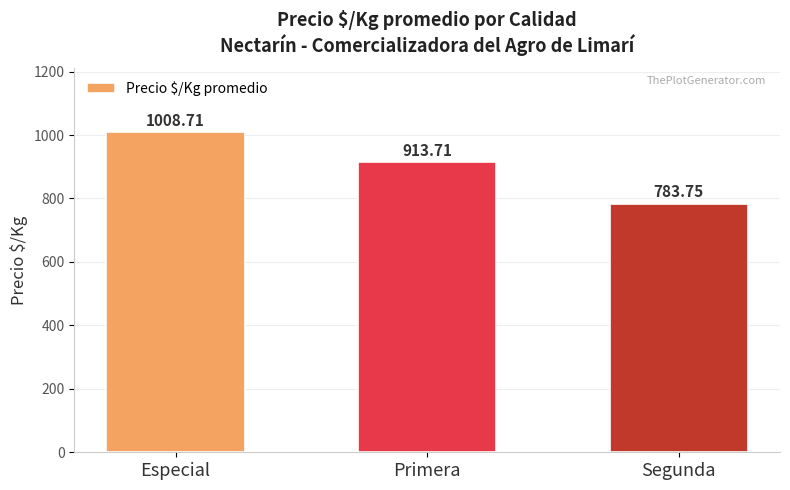

Which category has the highest value across all series?

Especial